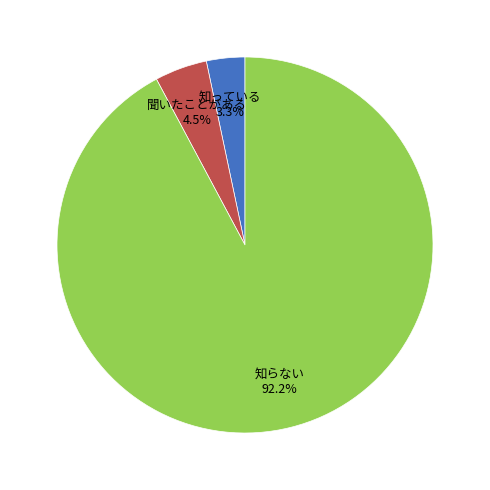

Which slice is the largest?

知らない